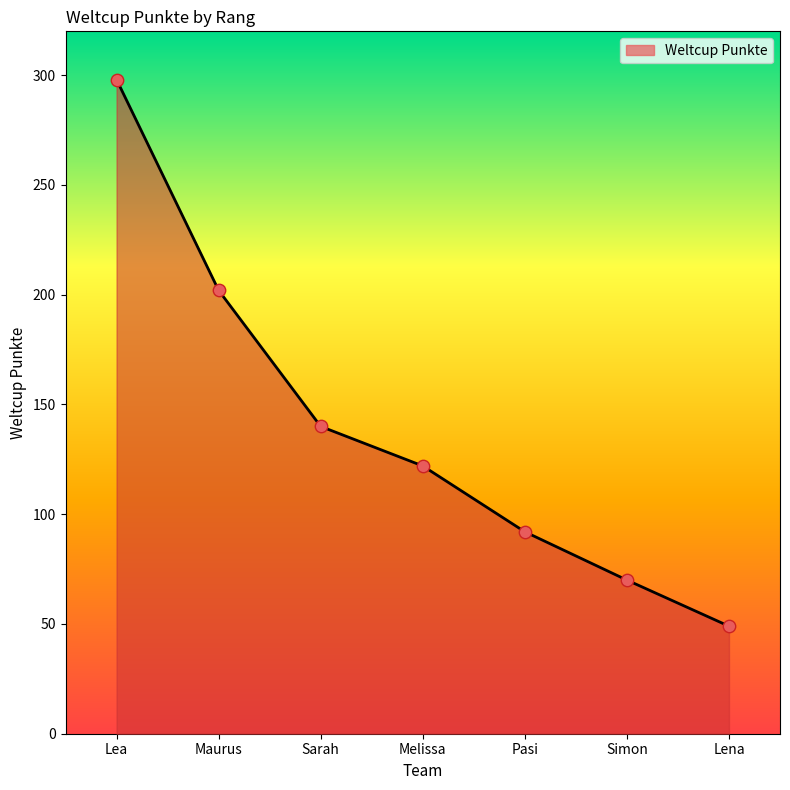

Between Melissa and Sarah, which is larger?

Sarah